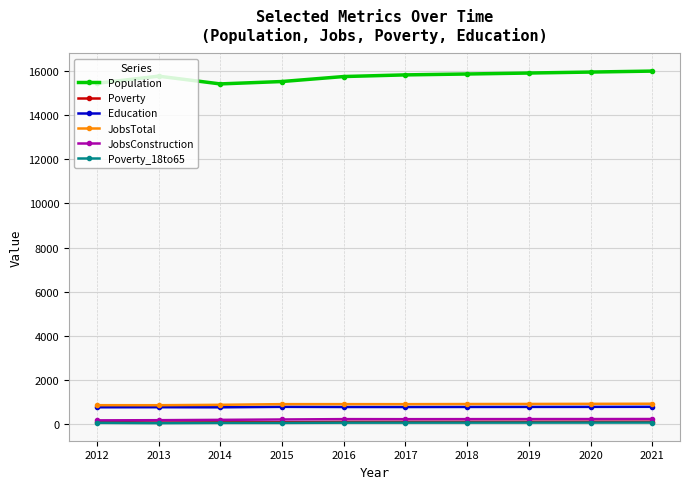

How many lines are shown in the chart?

6